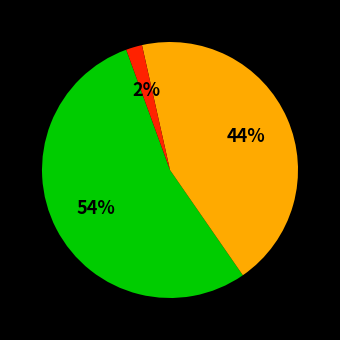

Is there a majority slice in this chart?

Yes